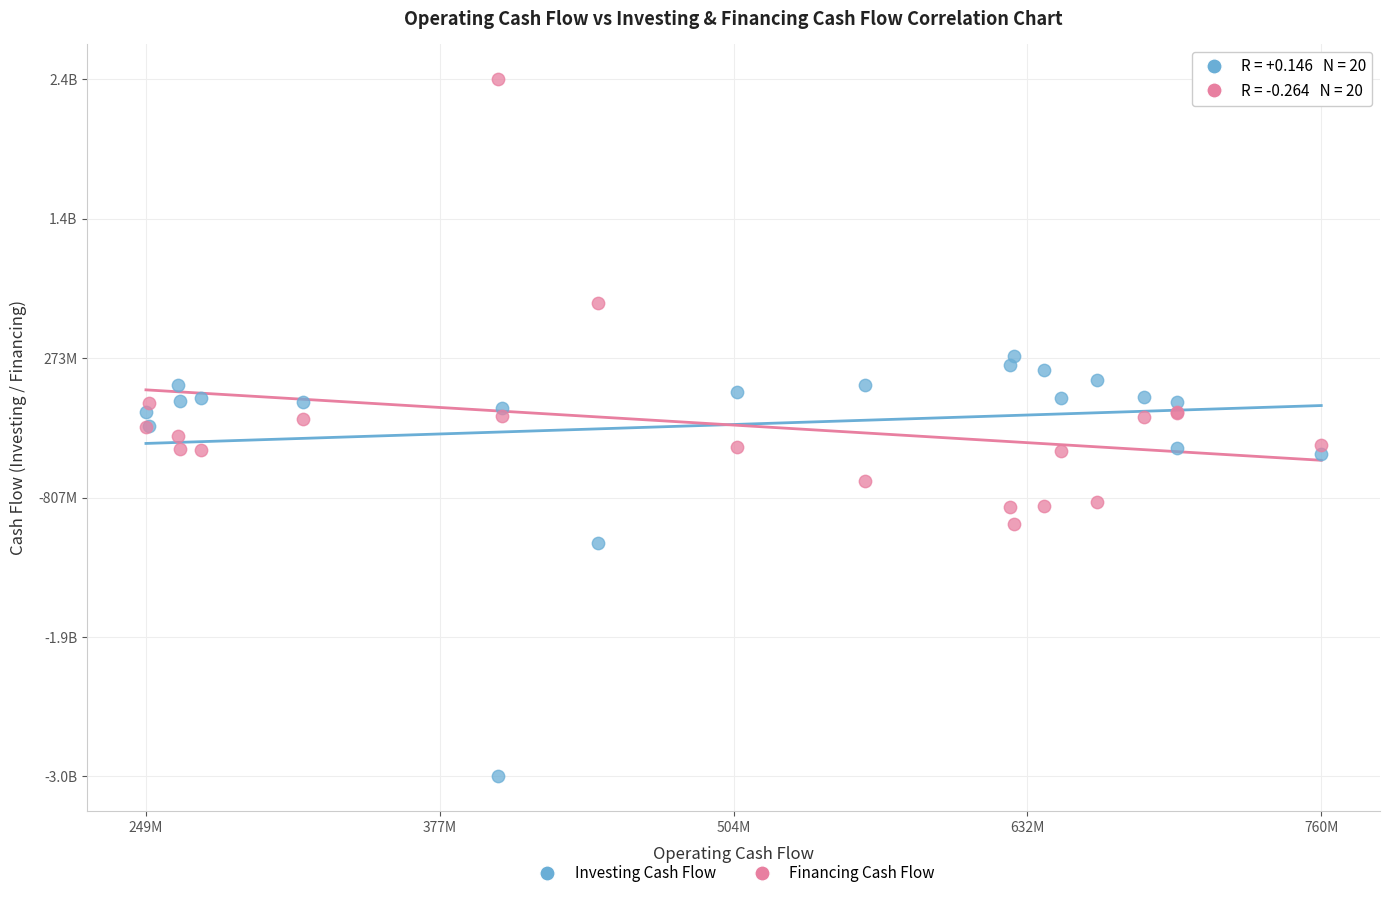

What are all the series names shown in the legend?

Investing Cash Flow, Financing Cash Flow